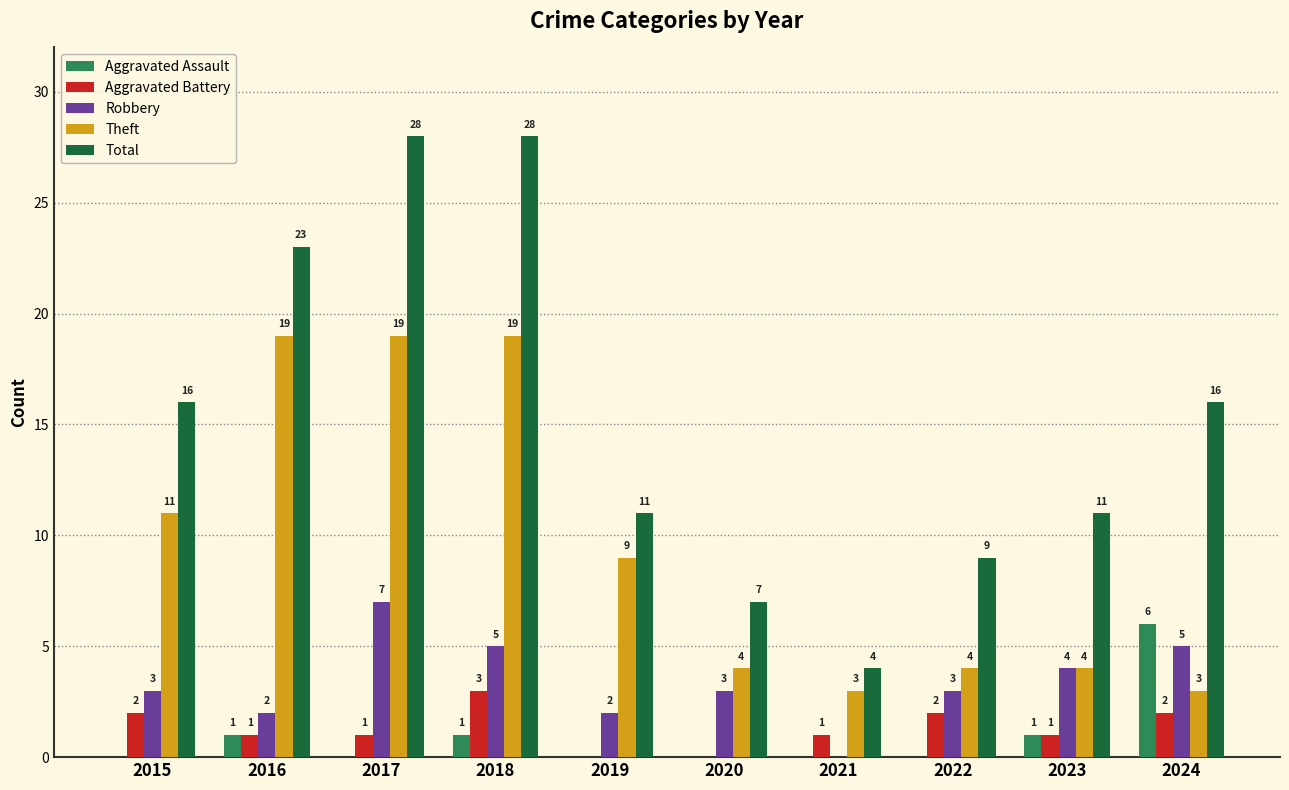

How many Aggravated Battery values are between 1 and 2?

7